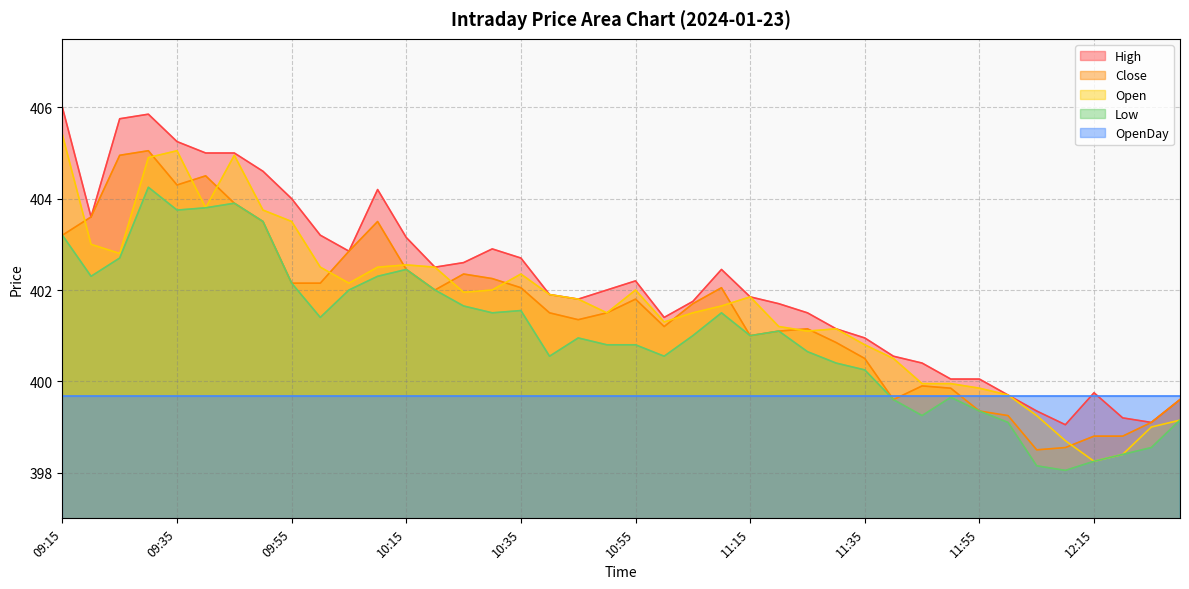

Is it true that Low equals 550.3 at 10:05?

False